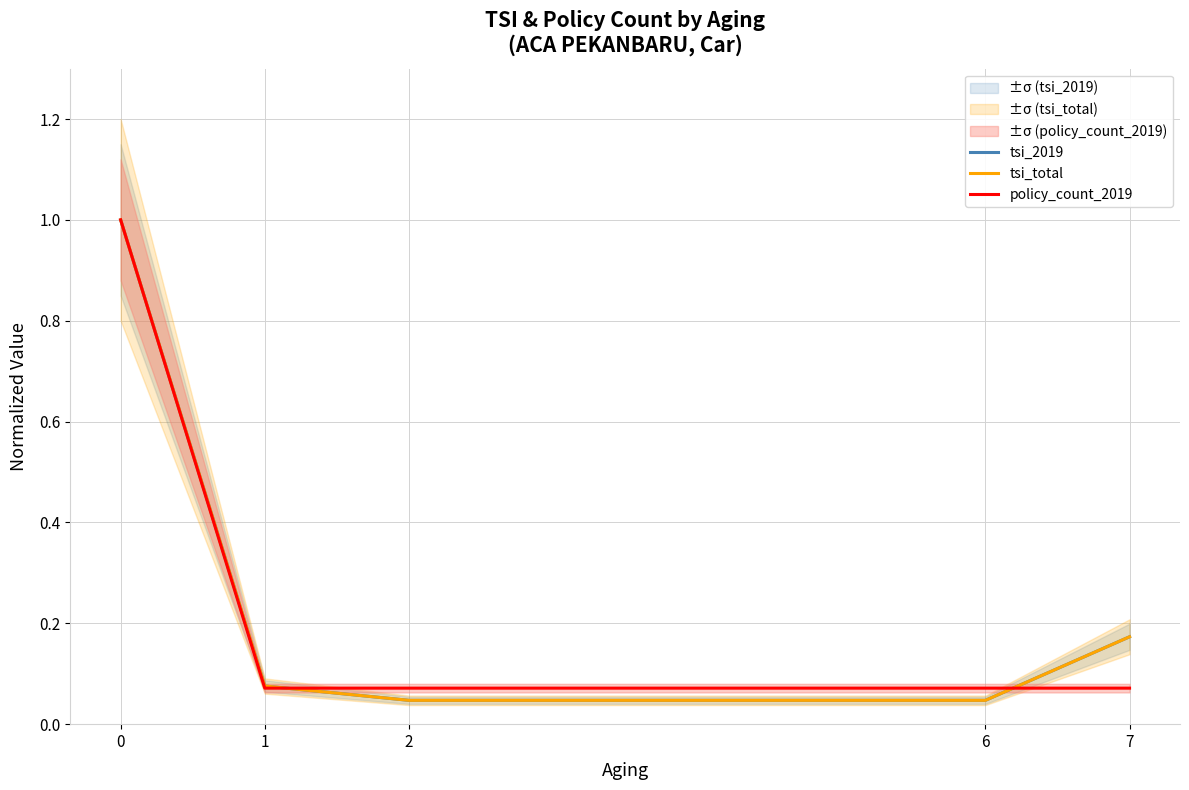

True or false: tsi_2019 and tsi_total intersect in this chart.

False